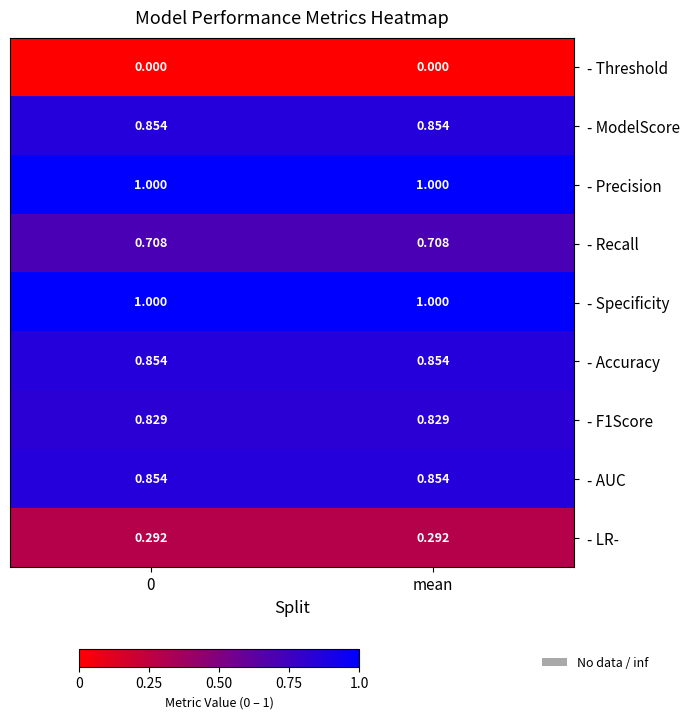

Is the value of - AUC at mean greater than the value of - F1Score at mean?

Yes